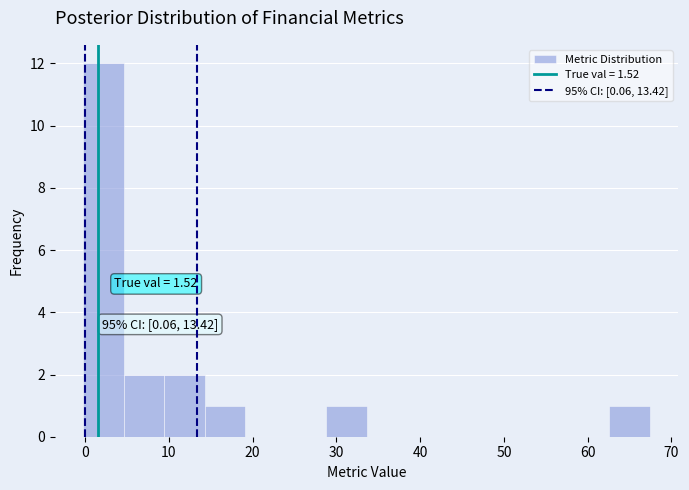

Over which range of the x-axis is the bar tallest?

0 to 5